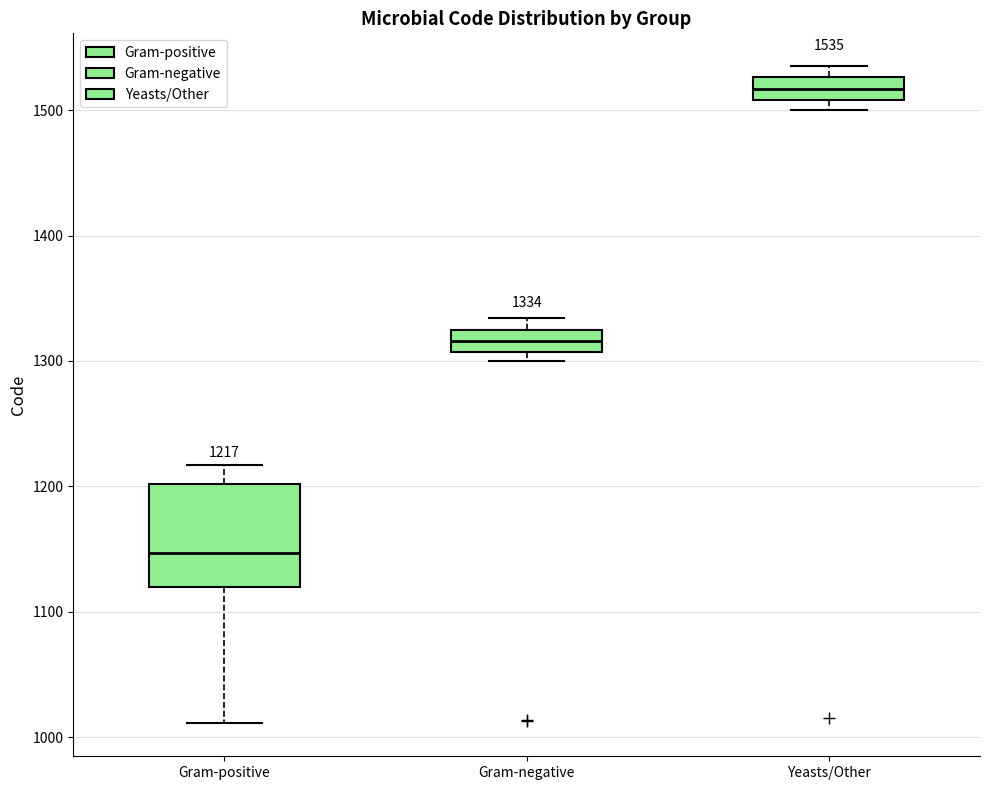

Comparing the boxes themselves (not the whiskers), which one is the tallest?

Gram-positive